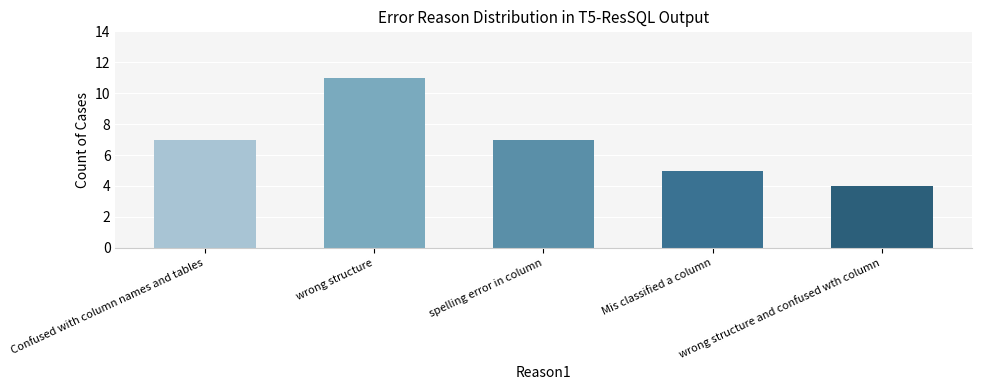

How many bars are there in total?

5